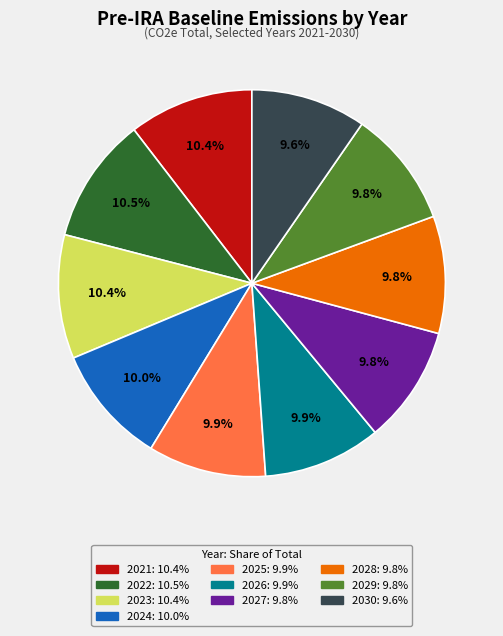

Approximately how many times larger is the value at 2026 compared to 2028?

1.0